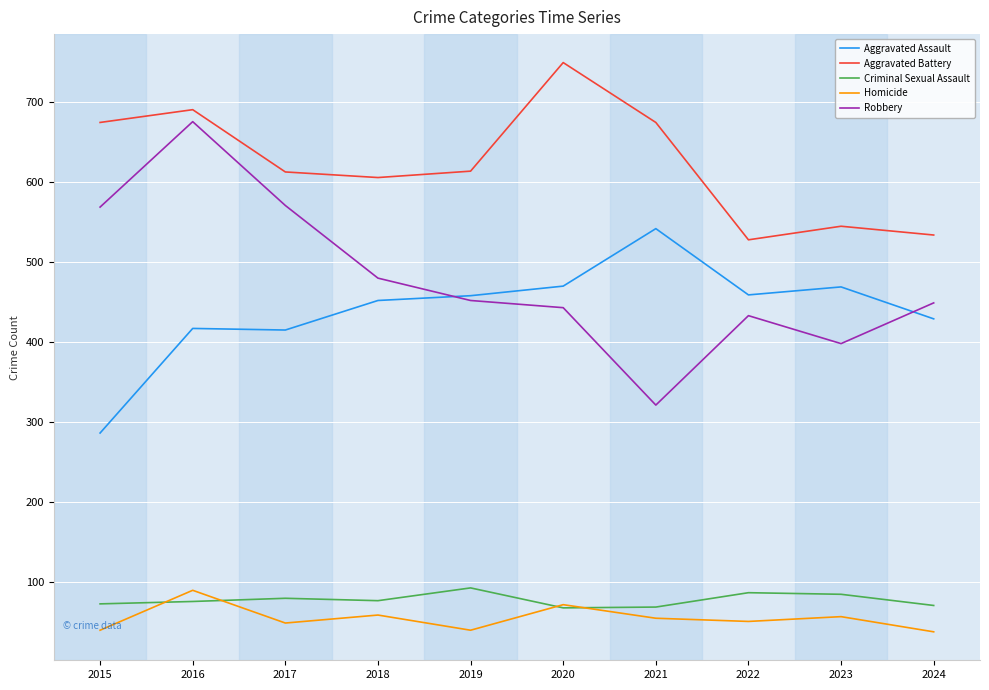

True or false: Aggravated Battery has a value of 675 at 2021.

True